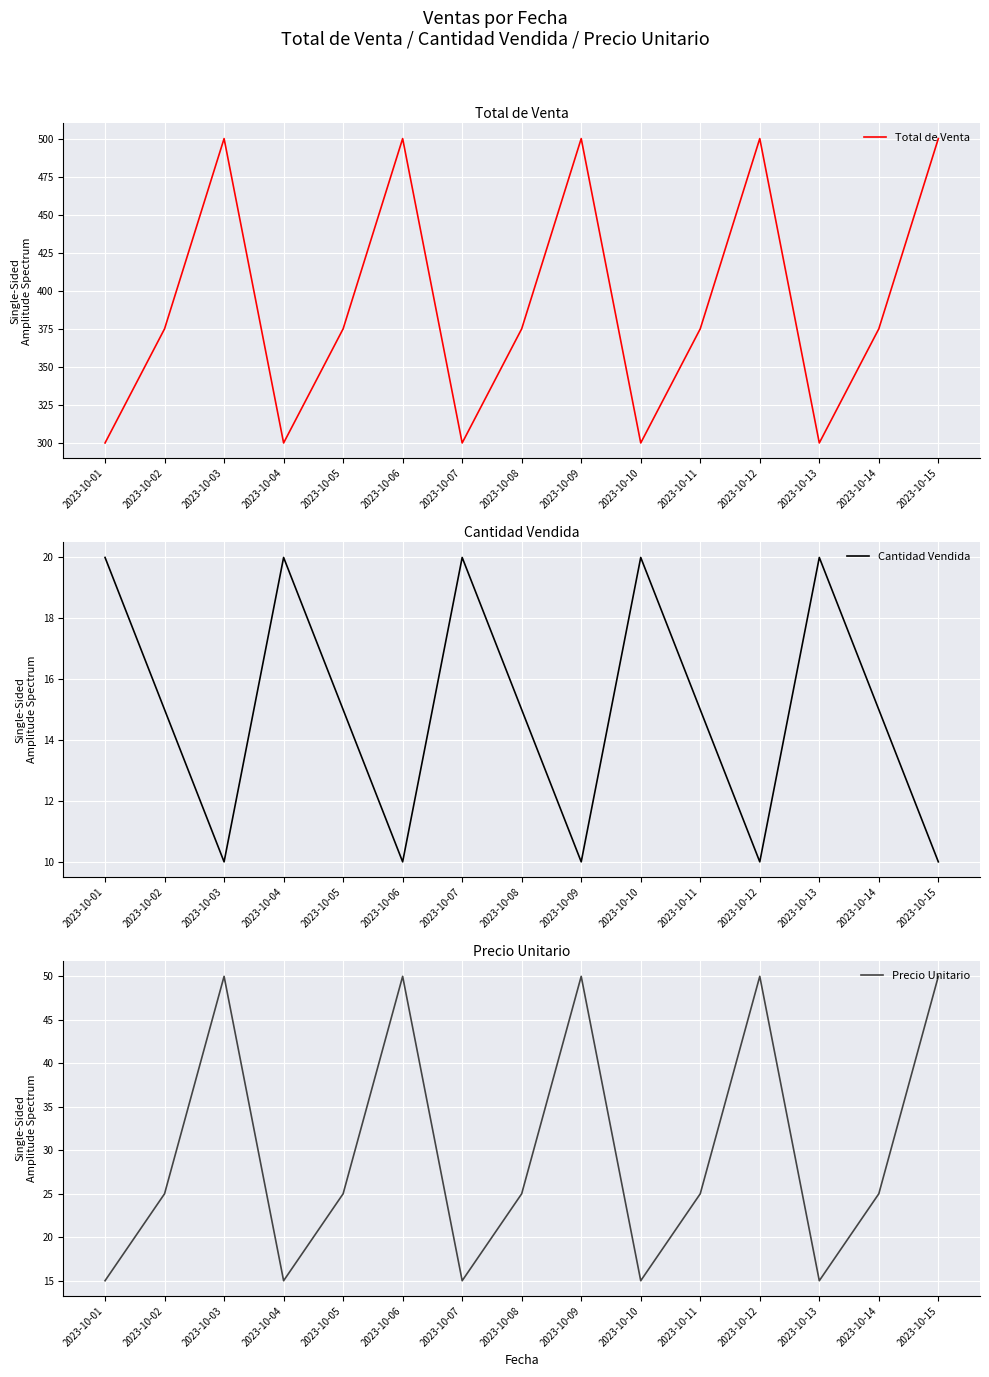

Which category has the highest value across all series?

2023-10-03